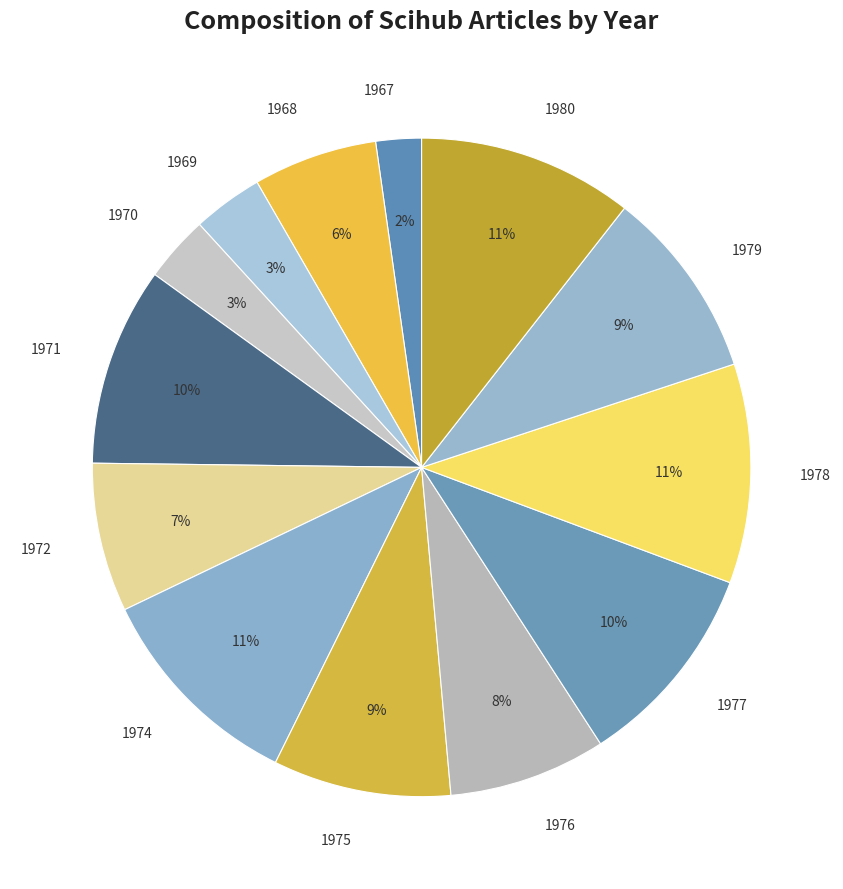

Is there a majority slice in this chart?

No